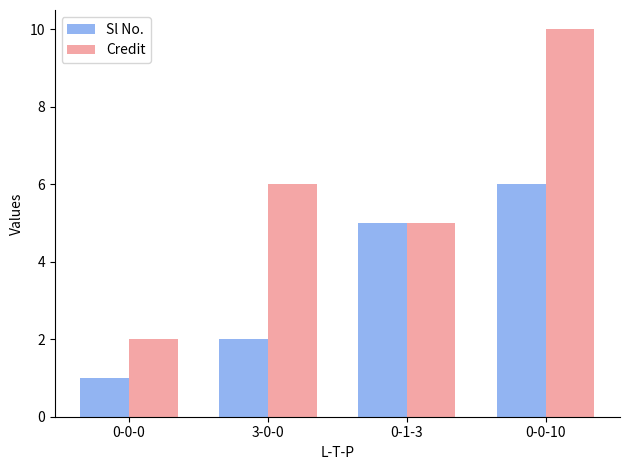

Which series has the largest total across all categories?

Credit